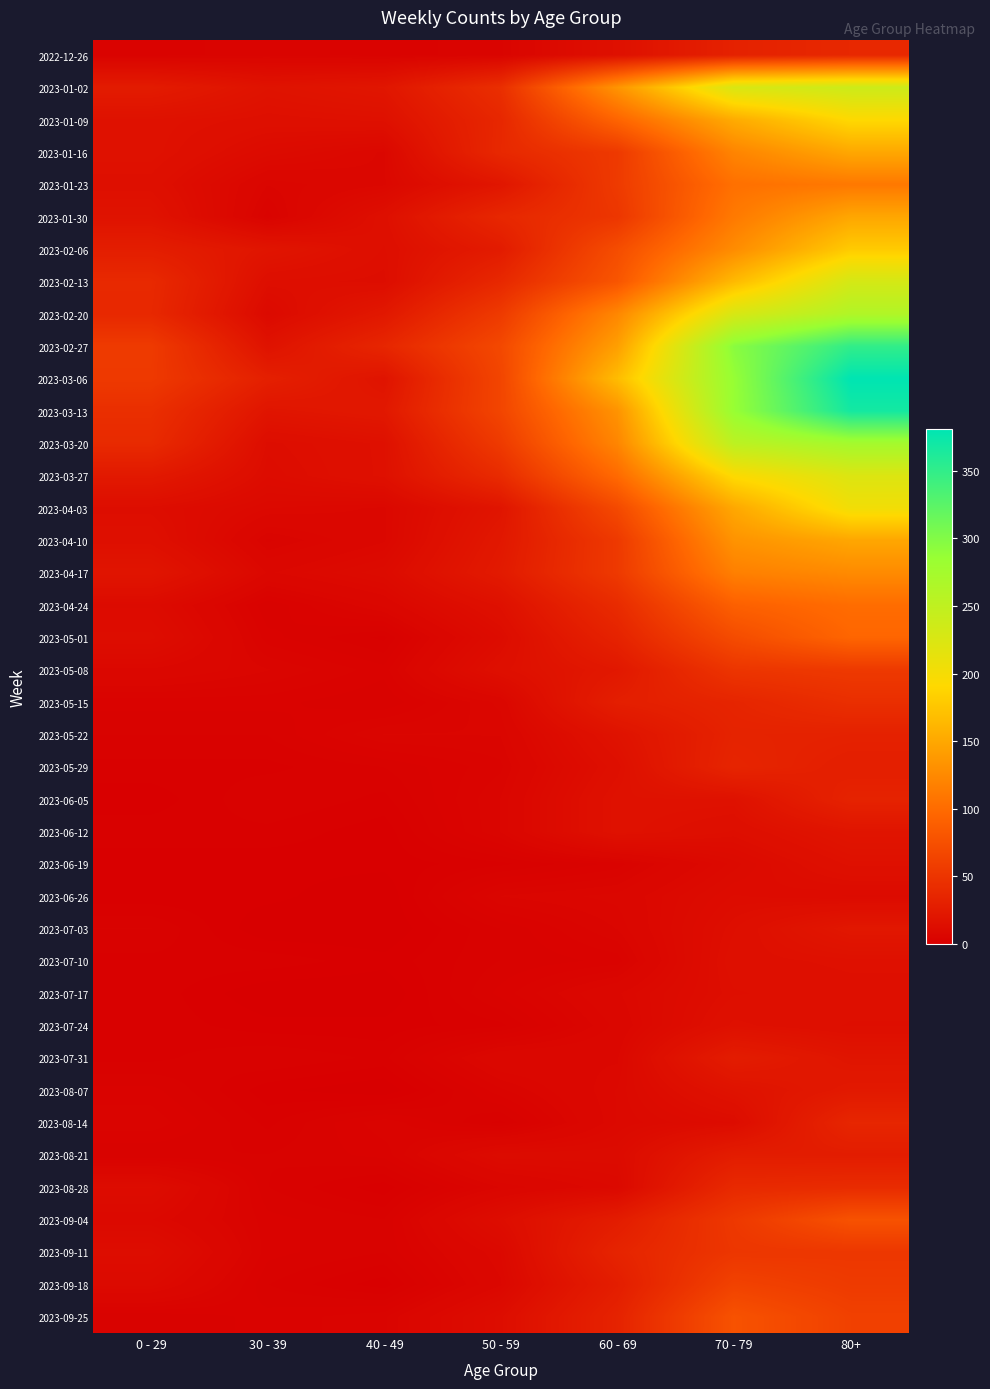

Which series has the largest total across all categories?

2023-03-06